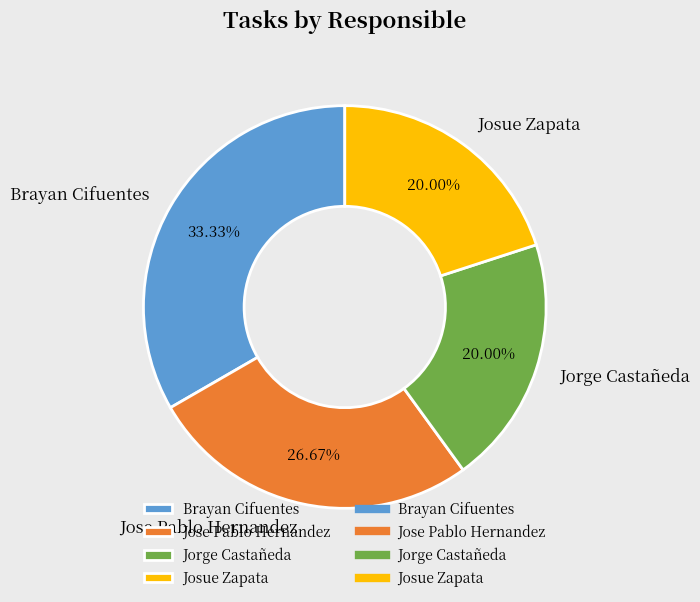

What percentage is the Brayan Cifuentes slice, to the nearest percent?

33%